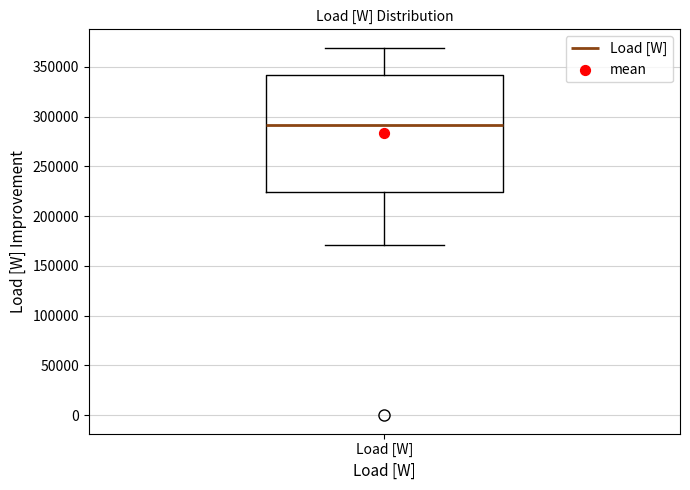

Where is the lower edge of the box for Load [W] on the y-axis? The values are not printed on the chart, so give them approximately, as read against the axis.

225000